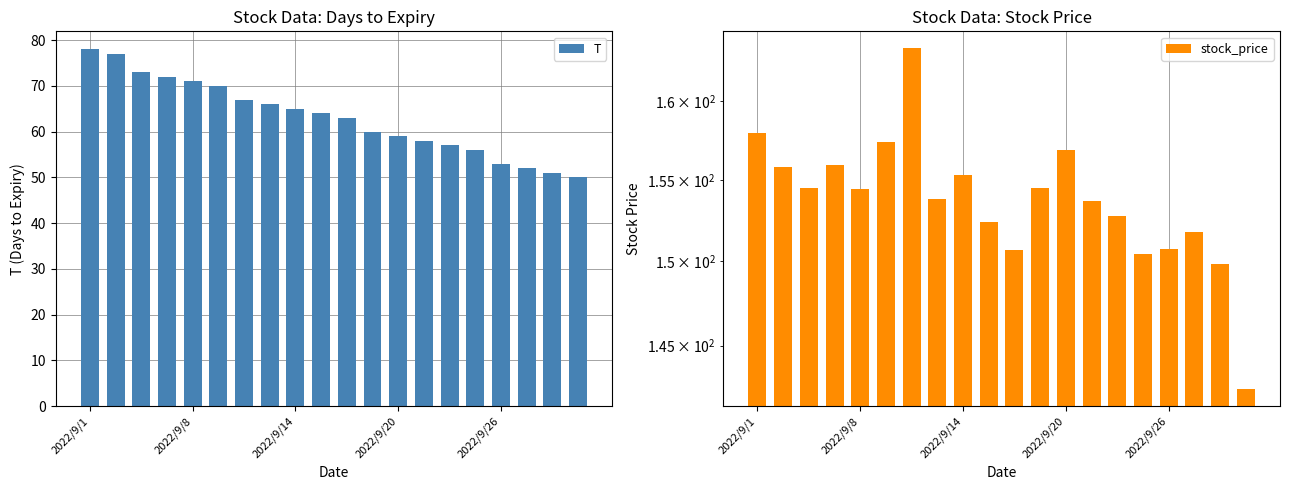

At which label does T reach its peak?

2022/9/1